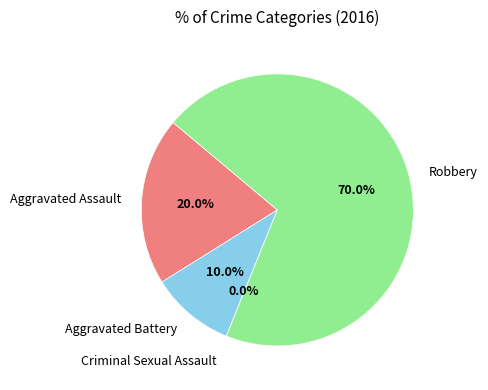

What is the majority slice?

Robbery